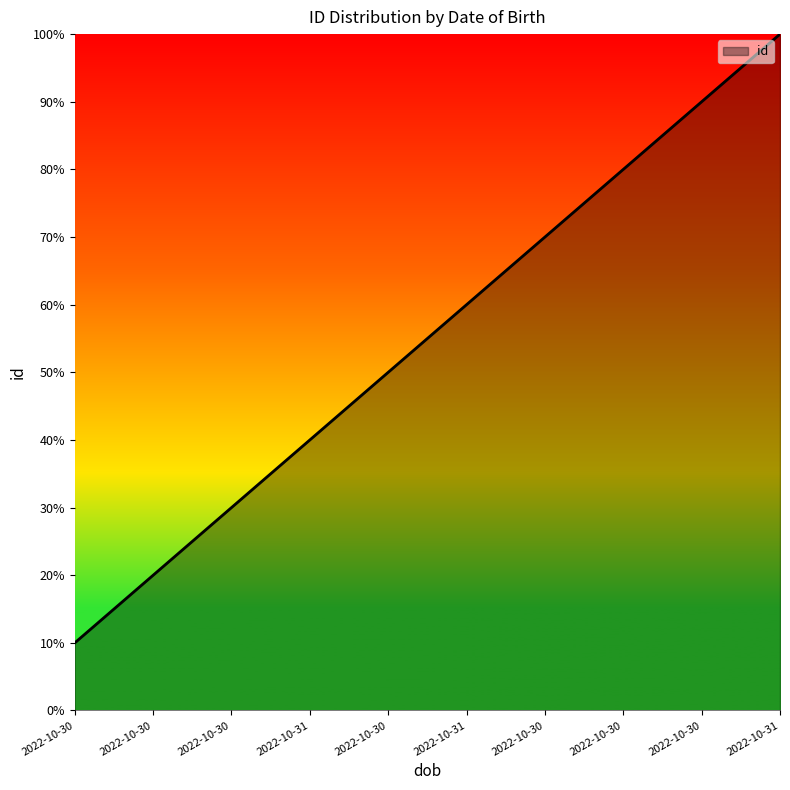

What is the change in value from 2022-10-31 to 2022-10-30?

+10